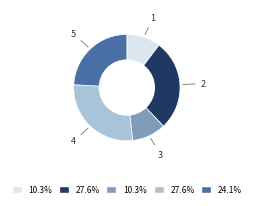

Count the number of slices in the pie.

5